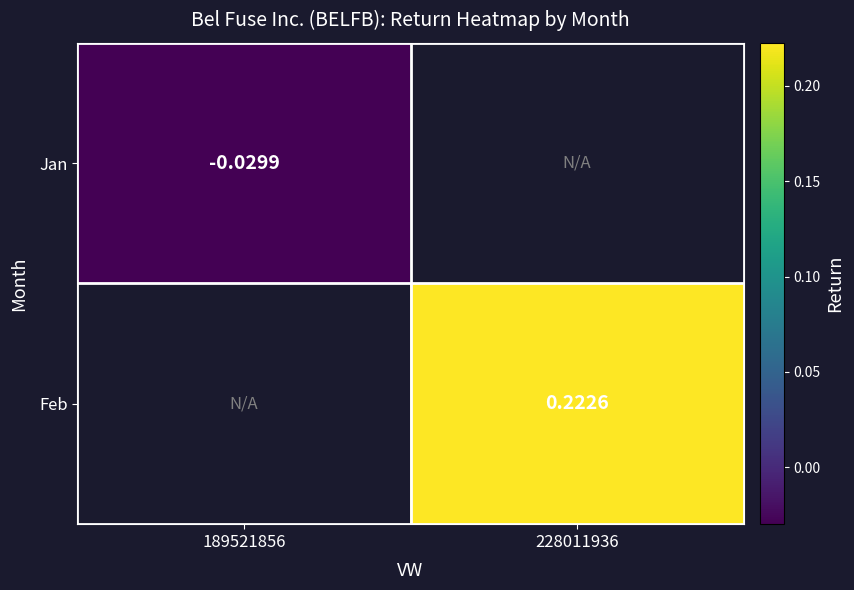

The Feb series shows 0.2 at 228011936. True or false?

True